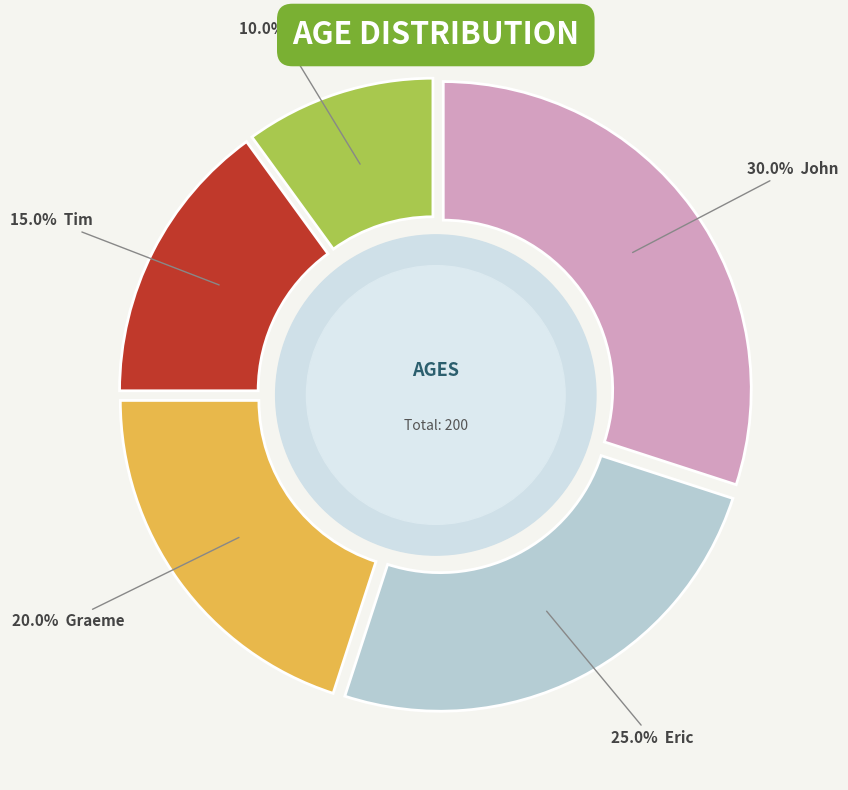

Combined, do Graeme and Tim account for over 50%?

No